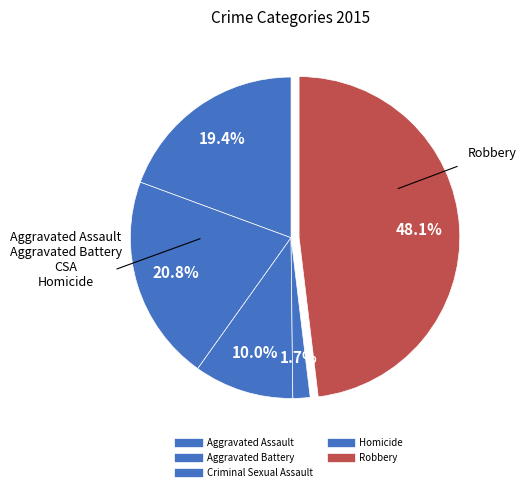

How many slices are in this pie chart?

5